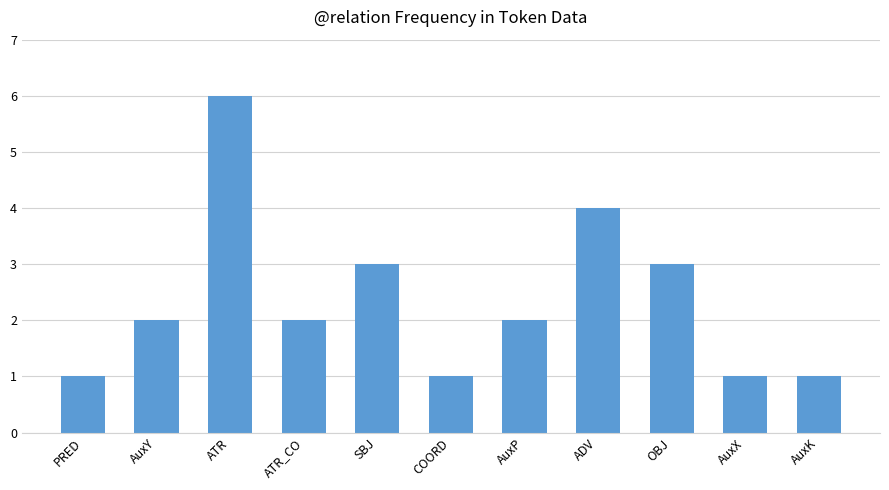

What is the average value?

2